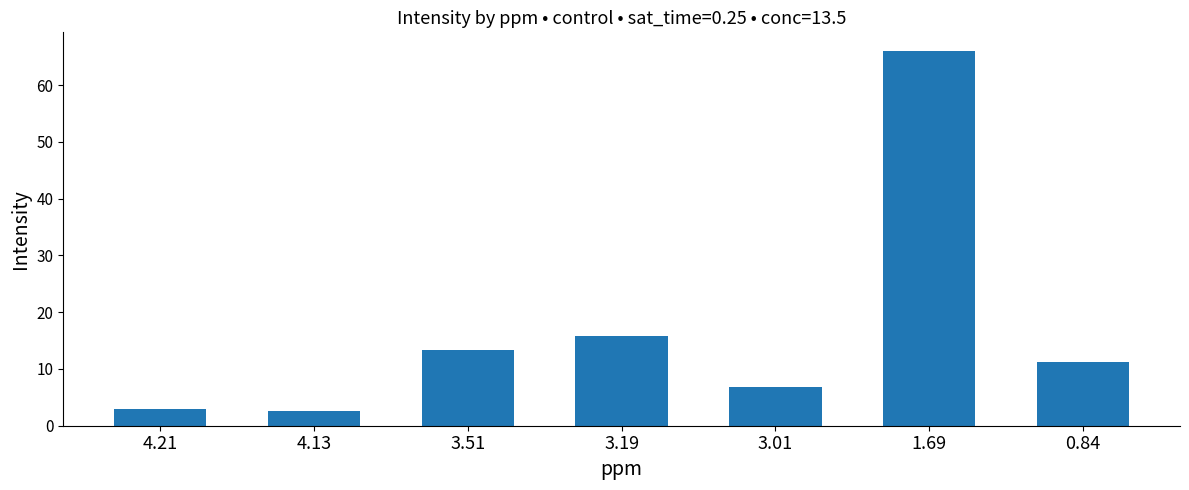

Where does the data first go above 11?

3.51